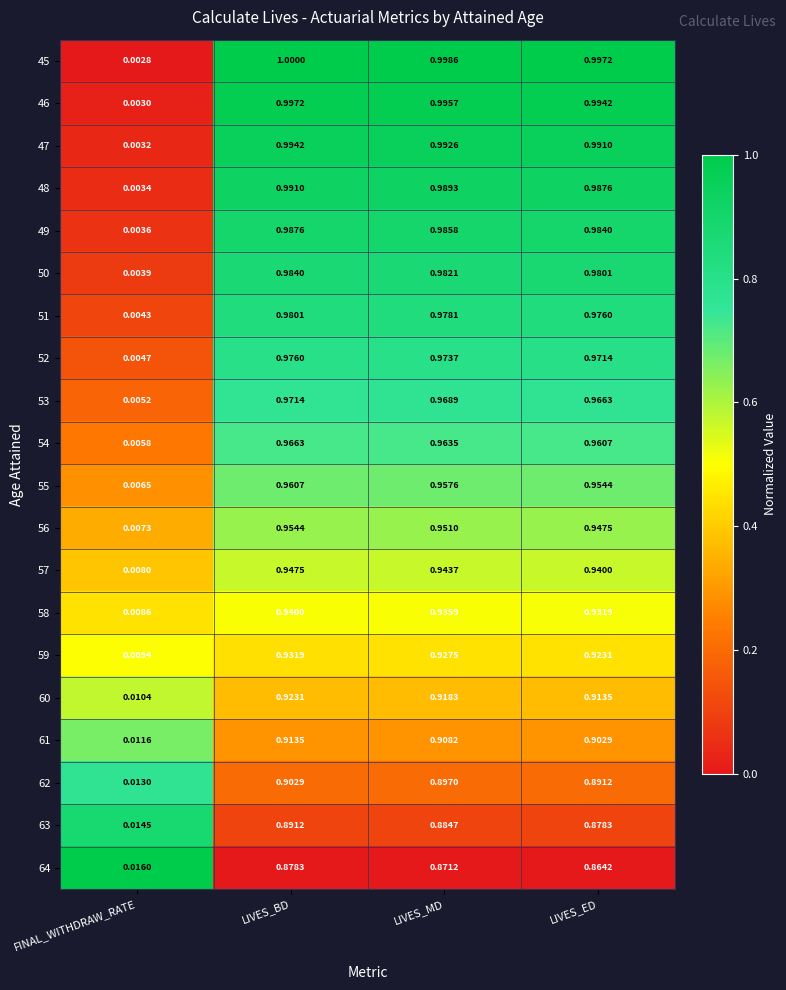

List the series in order of their peak value, lowest first.

64, 63, 62, 61, 60, 59, 58, 57, 56, 55, 54, 53, 52, 51, 50, 49, 48, 47, 46, 45